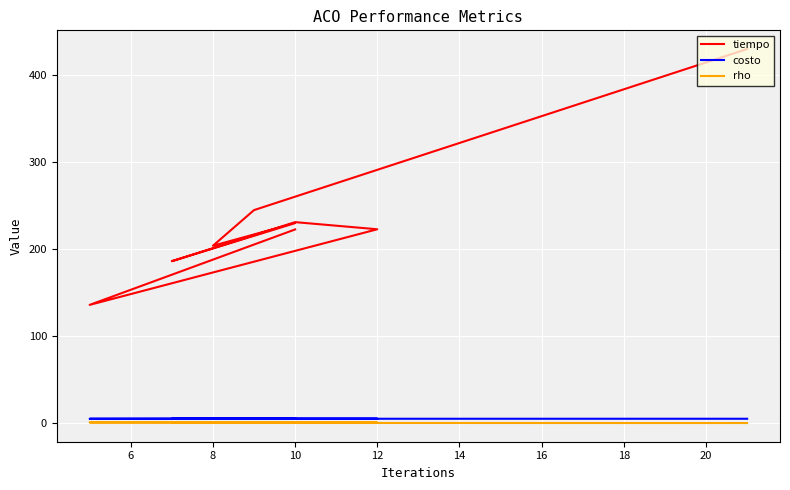

In tiempo, how many points are lower than both neighbors (excluding endpoints)?

3